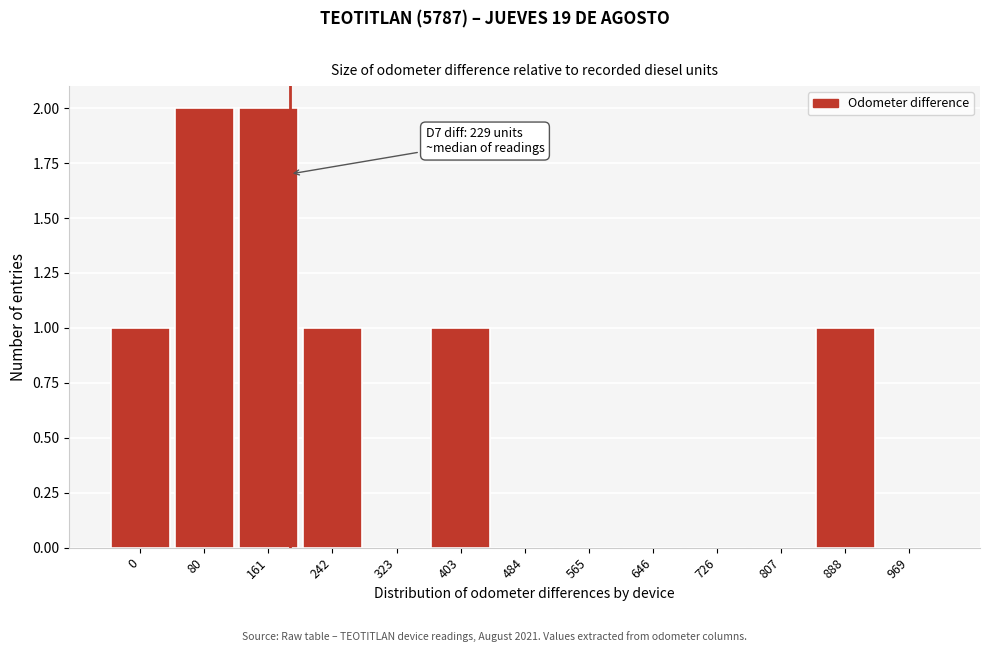

Reading left to right, list all the values displayed in this chart.

0=1	80=2	161=2	242=1	323=0	403=1	484=0	565=0	646=0	726=0	807=0	888=1	969=0